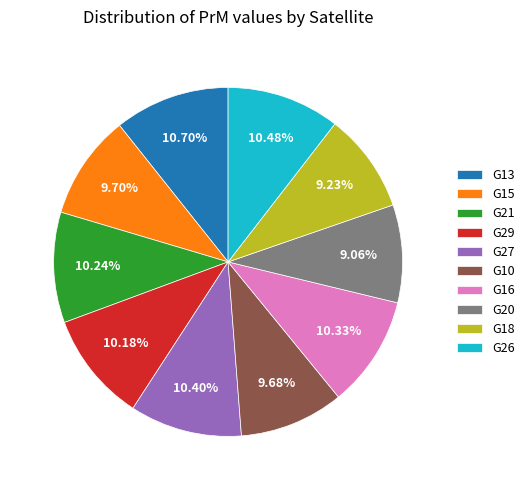

To the nearest percent, what is the average slice percentage?

10%